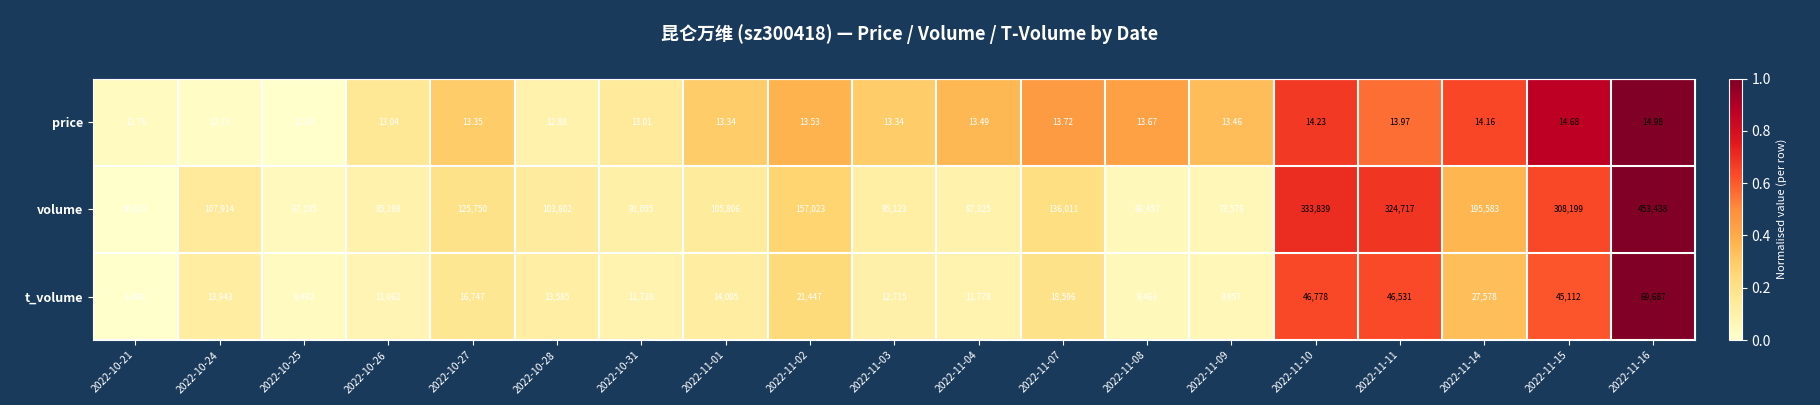

What is the total value across all series at 2022-11-02?

178483.5